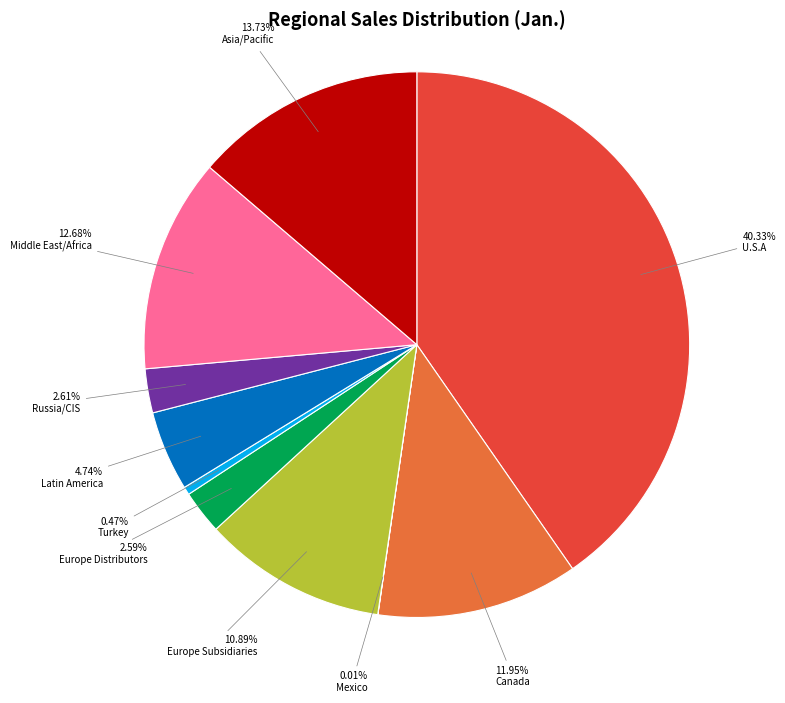

Is there a majority slice in this chart?

No